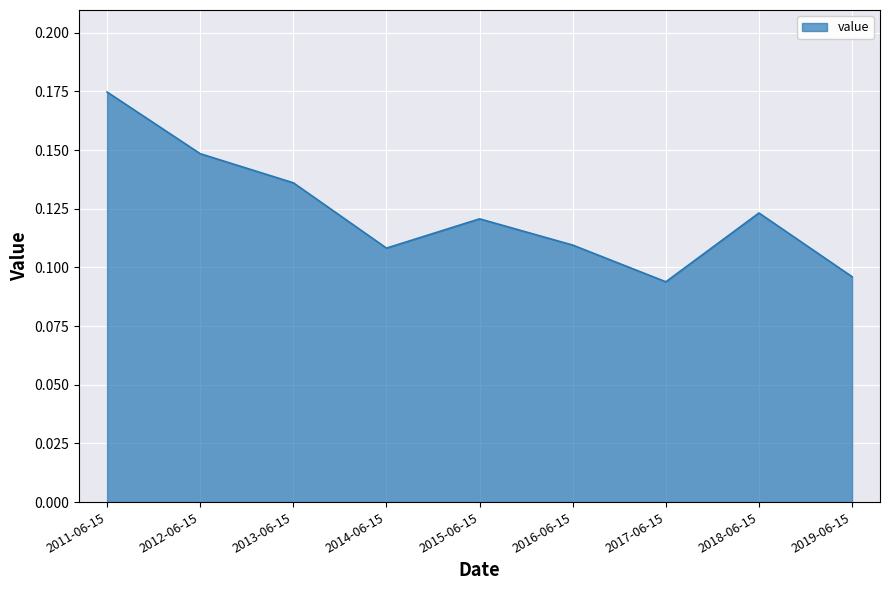

Is it true that the value at 2018-06-15 is 0.2?

False